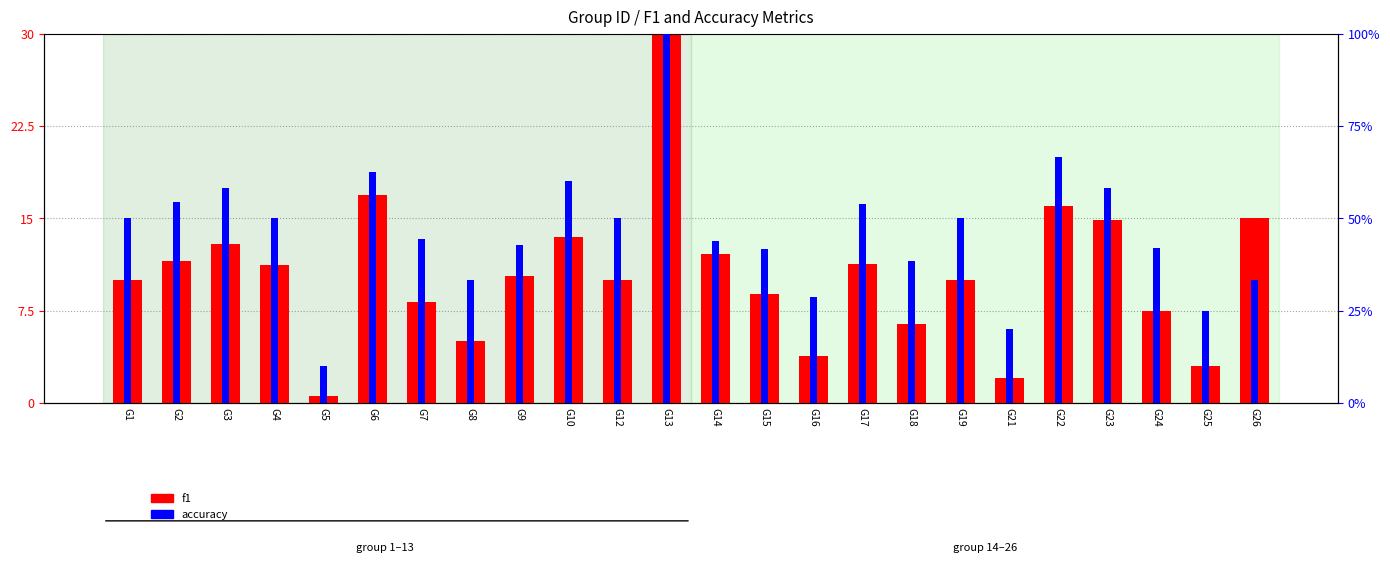

Rank the series at G5 from highest to lowest value.

accuracy, f1